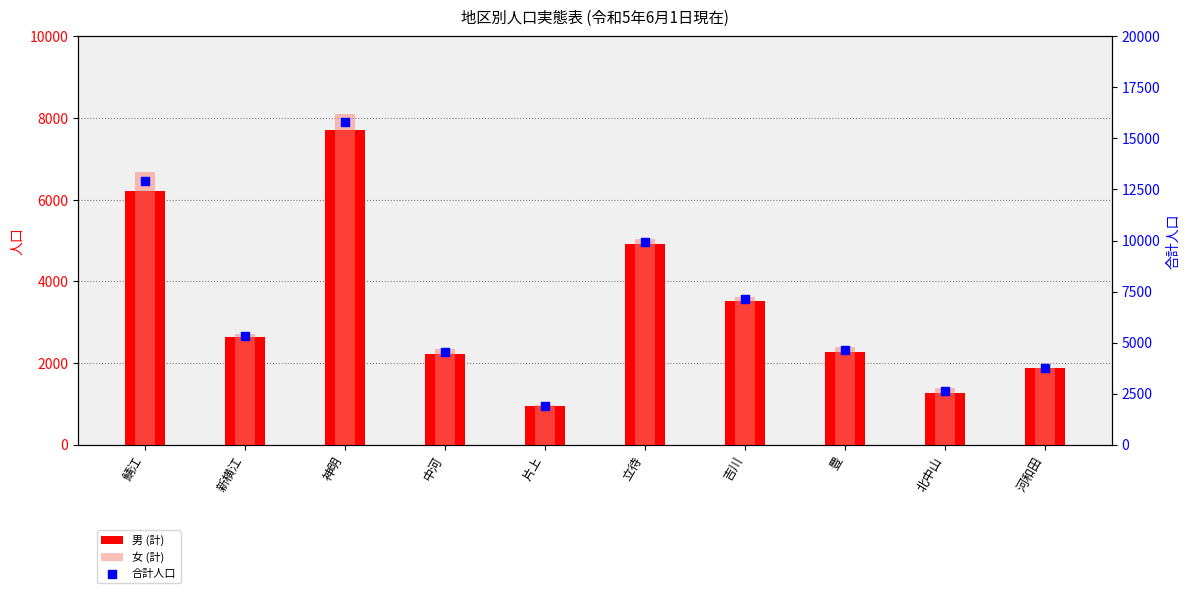

At how many categories does at least one series exceed 5893?

4